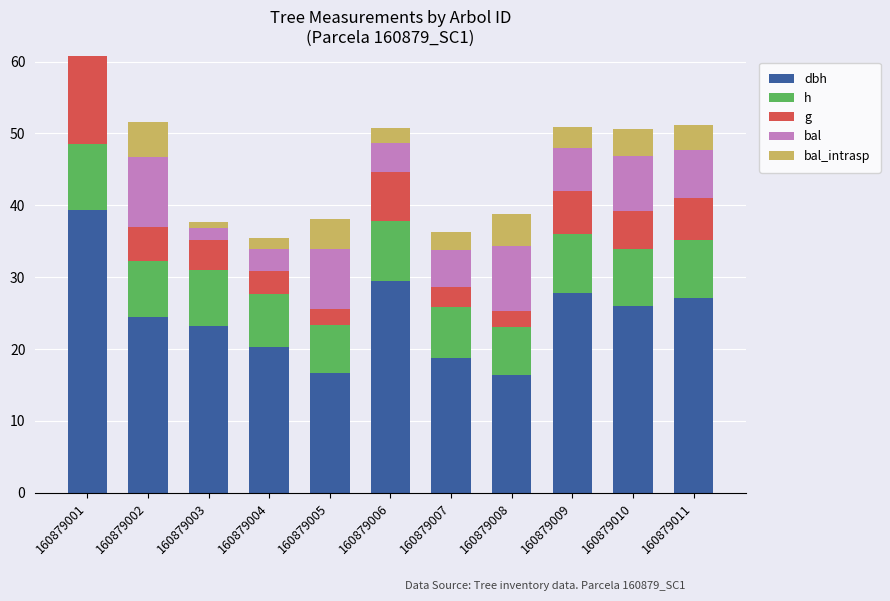

At which category is the sum across all series the highest?

160879001